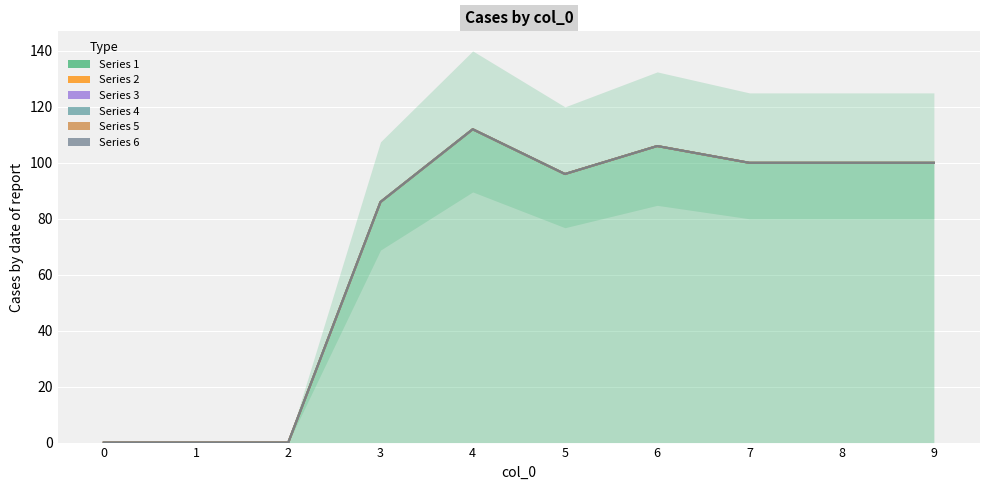

Reading left to right, what are all the values shown in this chart?

1: 0=0	1=0	2=0	3=86	4=112	5=96	6=106	7=100	8=100	9=100
2: 0=0	1=0	2=0	3=0	4=0	5=0	6=0	7=0	8=0	9=0
3: 0=0	1=0	2=0	3=0	4=0	5=0	6=0	7=0	8=0	9=0
4: 0=0	1=0	2=0	3=0	4=0	5=0	6=0	7=0	8=0	9=0
5: 0=0	1=0	2=0	3=0	4=0	5=0	6=0	7=0	8=0	9=0
6: 0=0	1=0	2=0	3=0	4=0	5=0	6=0	7=0	8=0	9=0